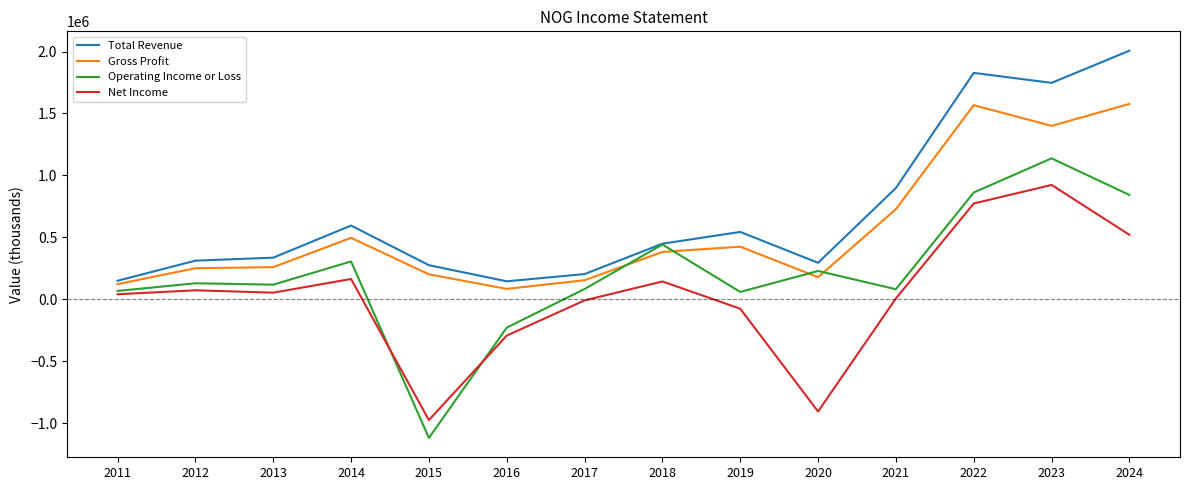

What are all the series names shown in the legend?

Total Revenue, Gross Profit, Operating Income or Loss, Net Income